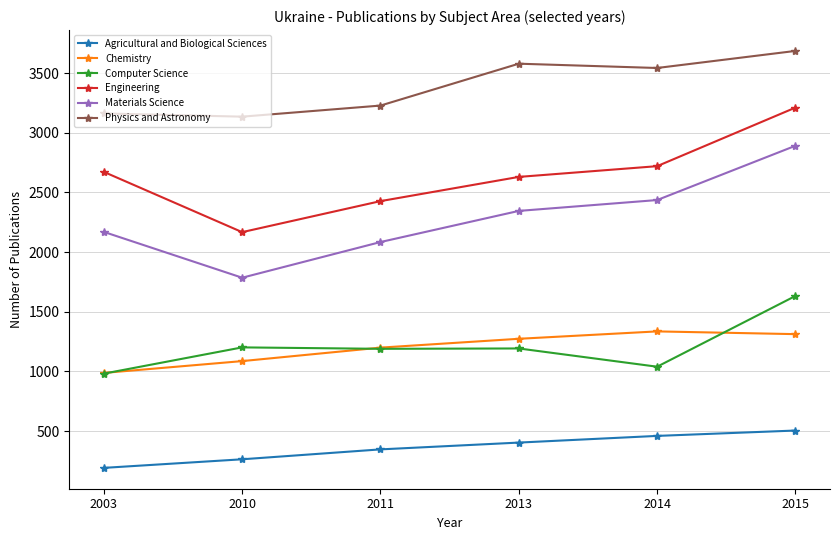

What is the value of the Materials Science point at the 3rd from the left?

2084